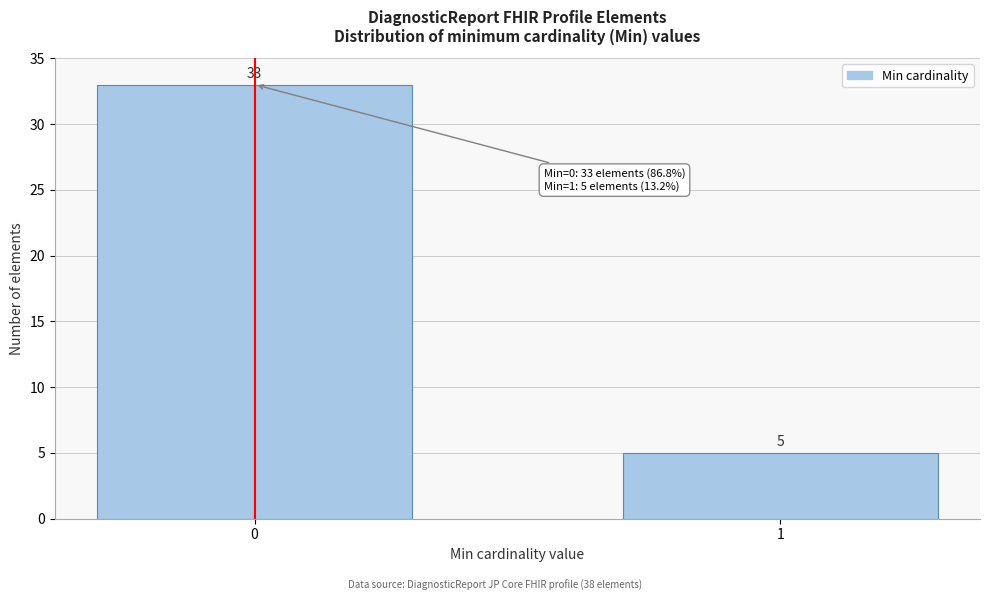

Reading left to right, transcribe all the data shown in this chart.

33	5